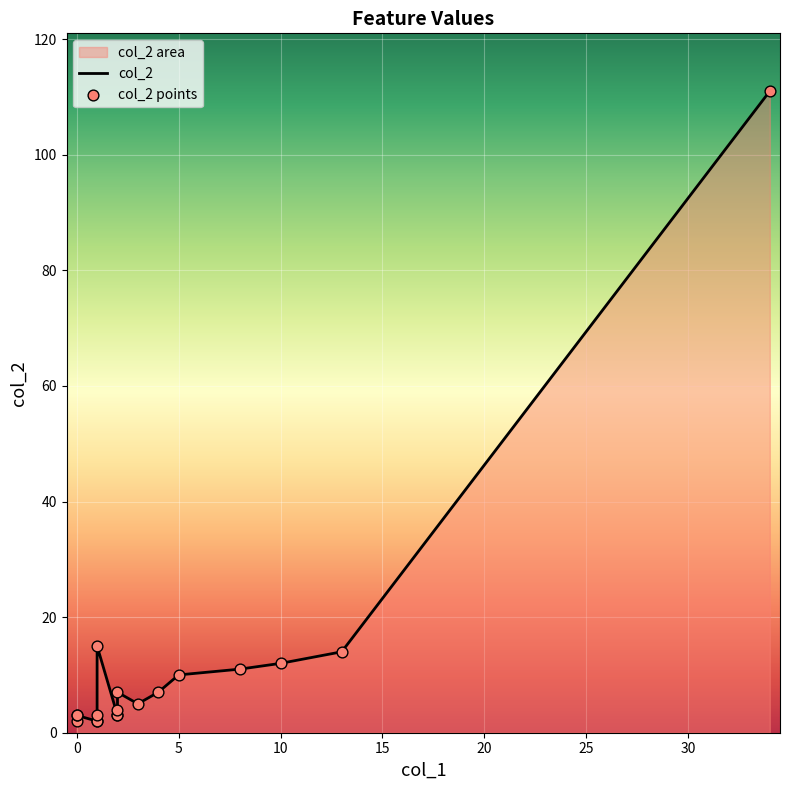

Is the value of col_2 at 25 greater than the value of col_2 points at 12?

Yes